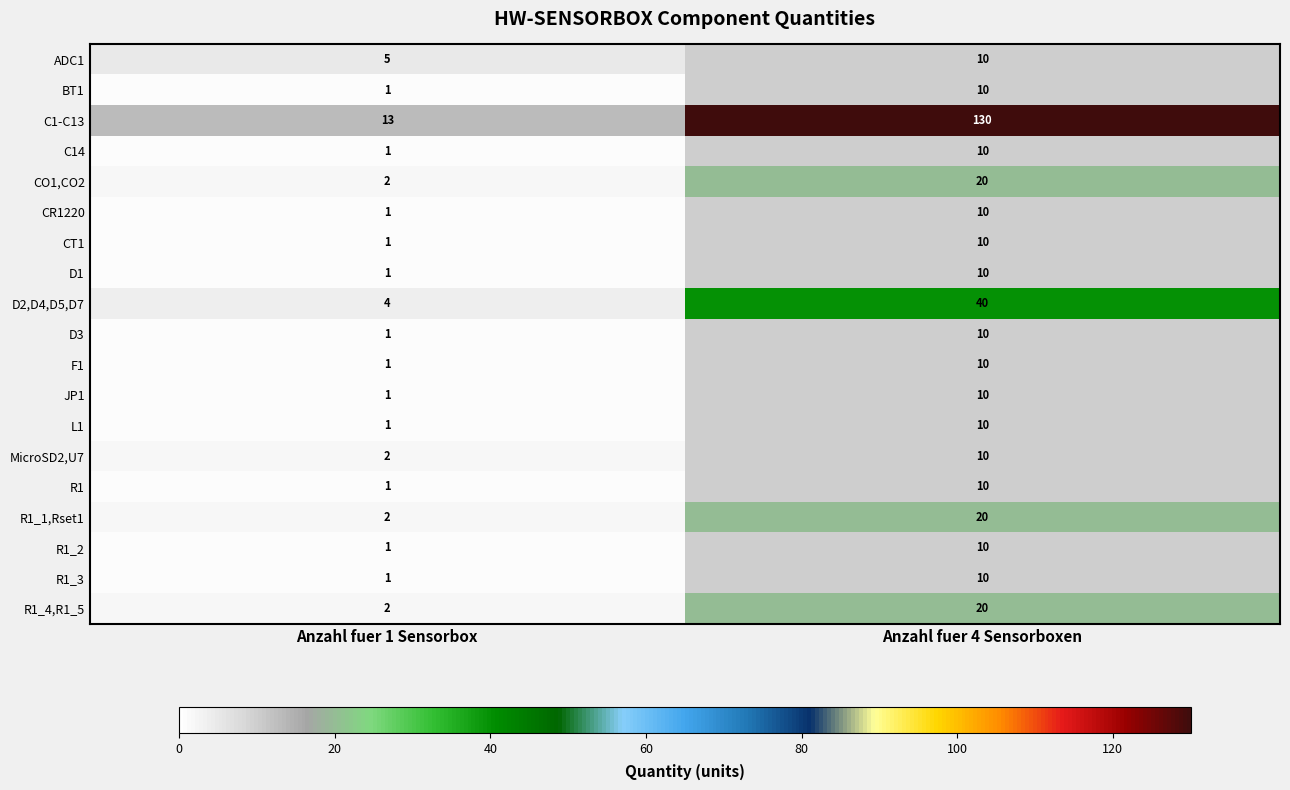

Between Anzahl fuer 1 Sensorbox and Anzahl fuer 4 Sensorboxen, which series saw the biggest shift?

C1-C13